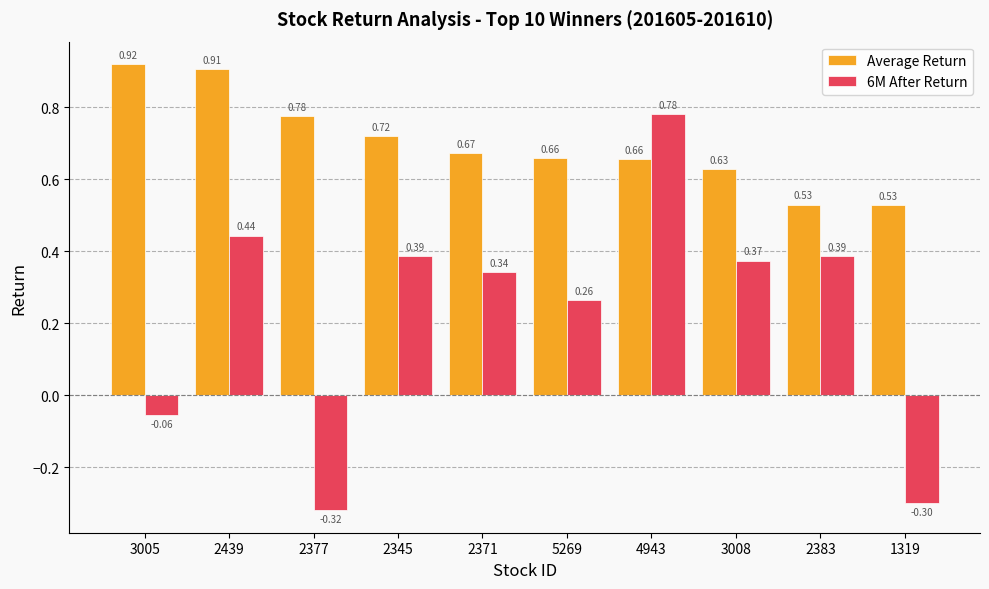

What is the difference between the maximum and second lowest values in the 6M After Return series?

1.1